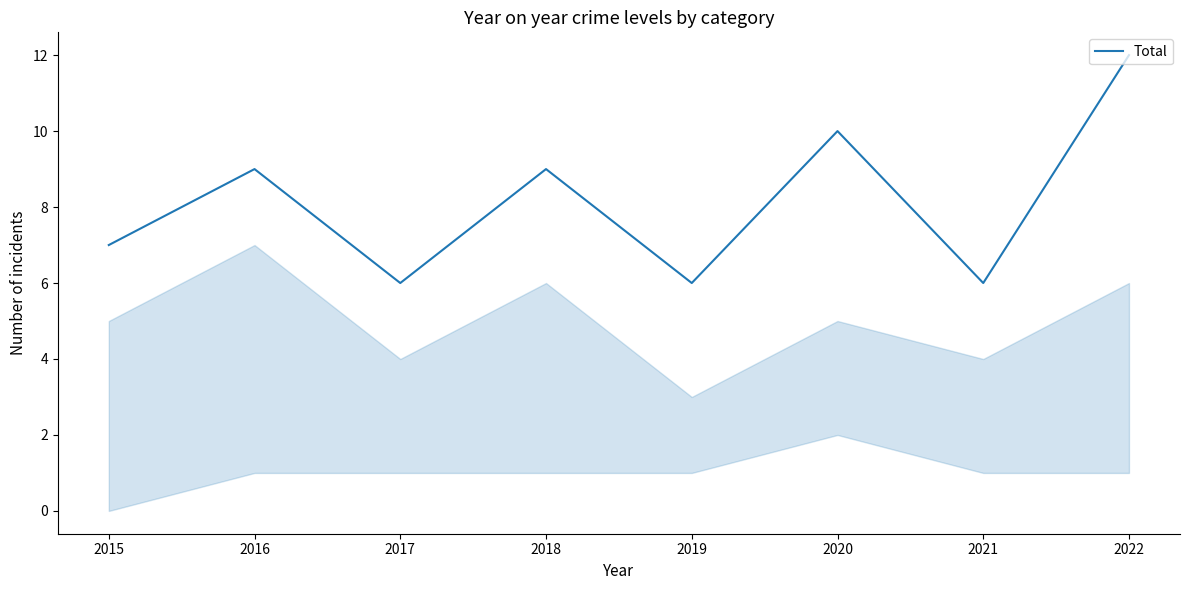

Which label corresponds to the largest value in the chart?

2022